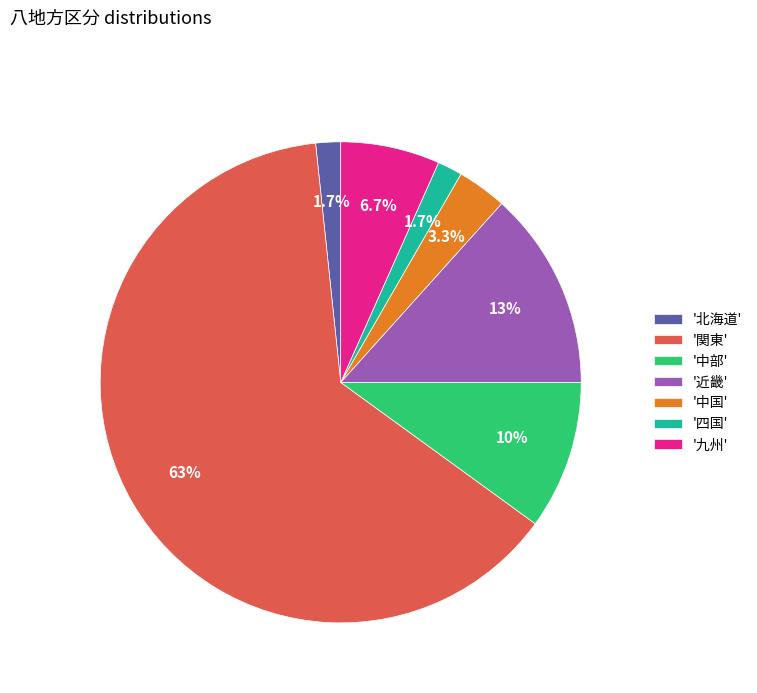

What is the ratio of the value at '九州' to the value at '中部'?

0.7